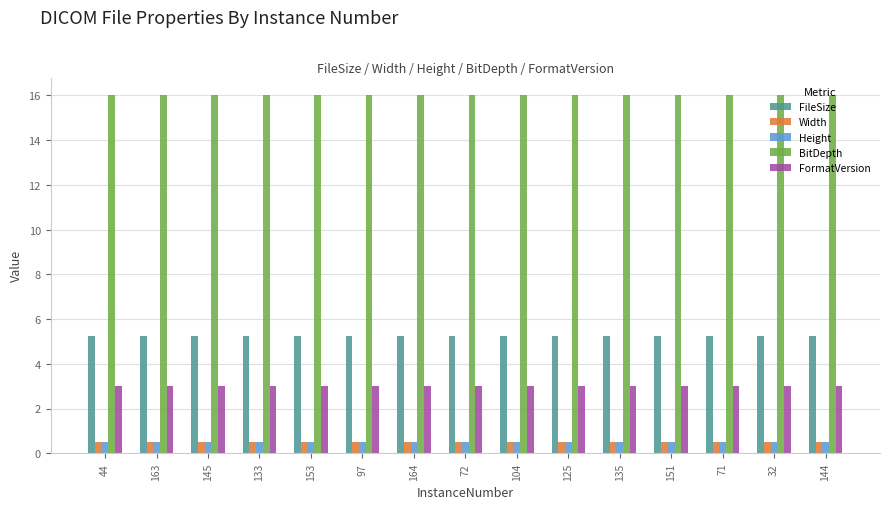

Is the value of BitDepth at 153 greater than the value of FormatVersion at 104?

Yes